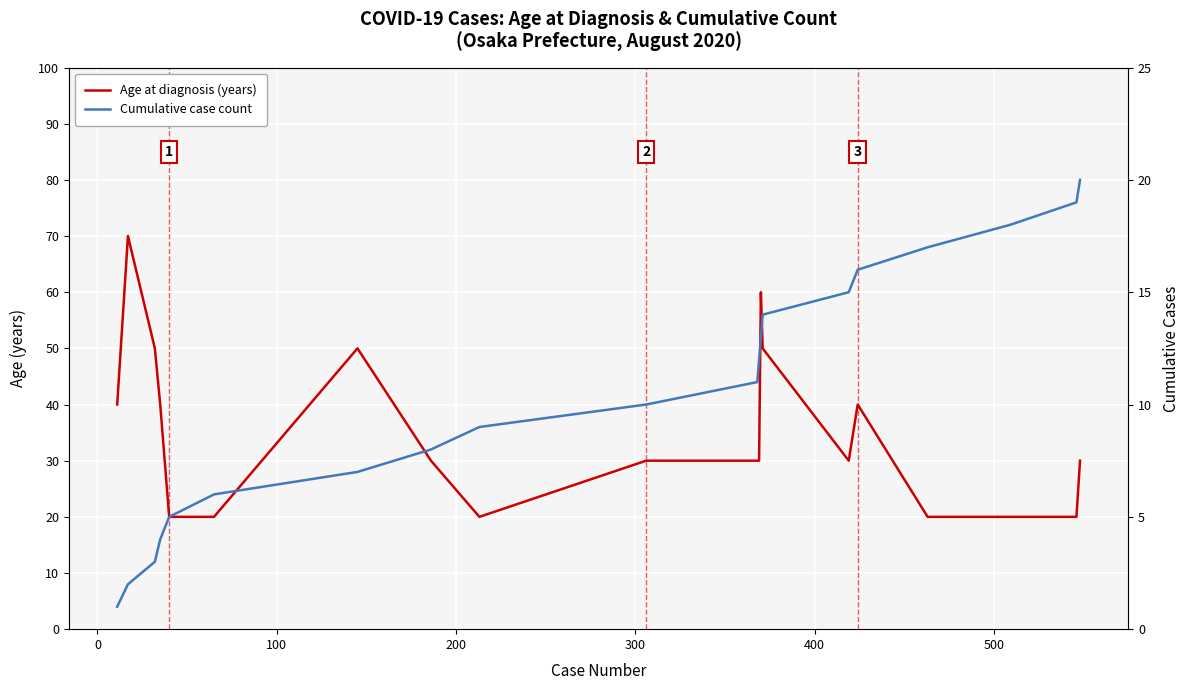

Which series has the largest range (max minus min)?

Age at diagnosis (years)